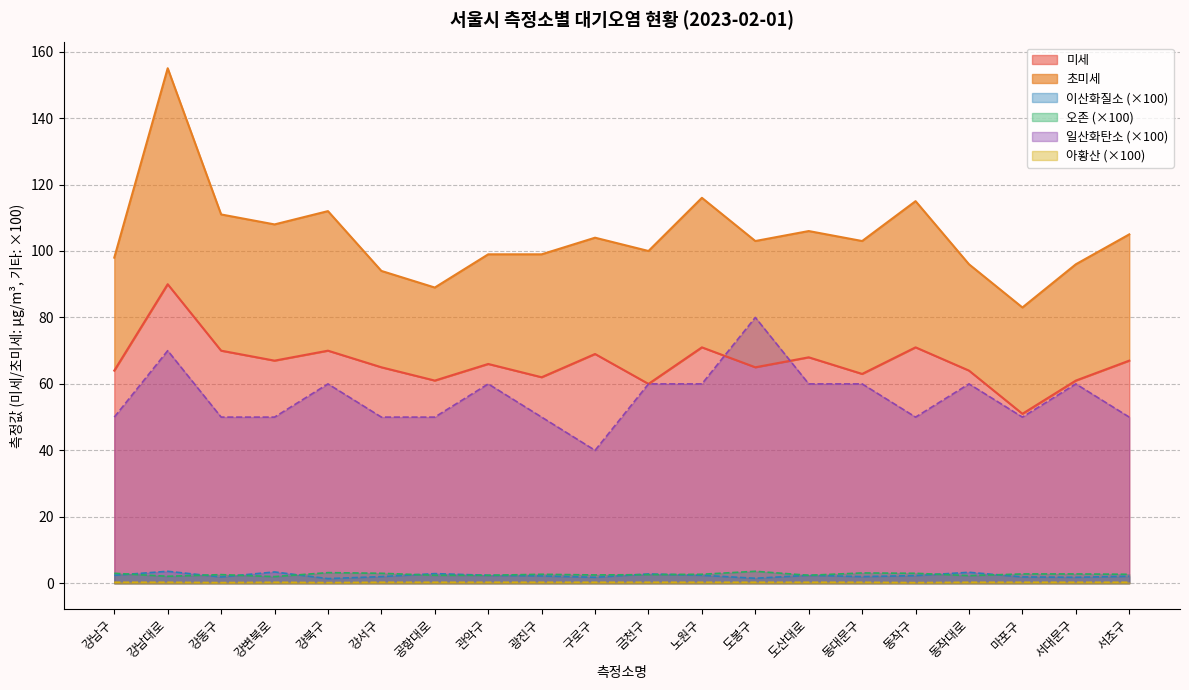

What position from the right is 마포구?

3